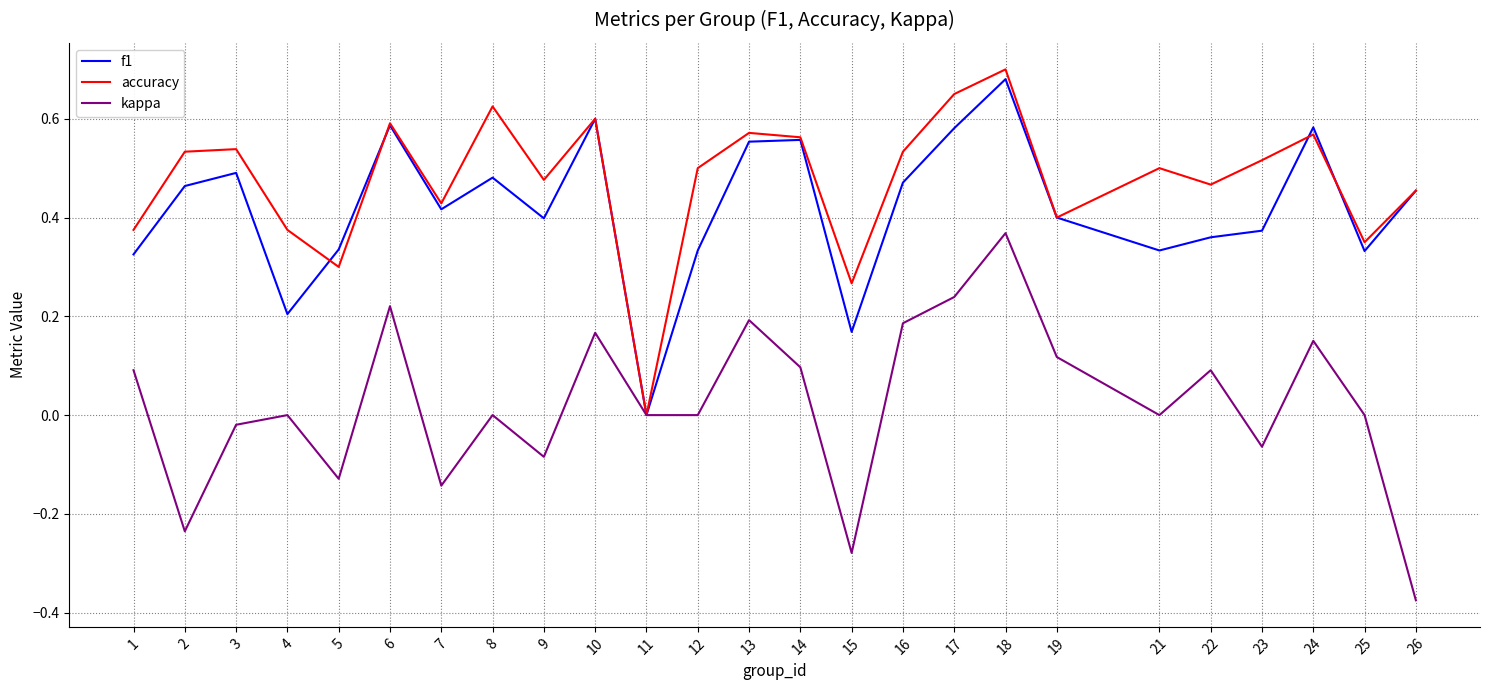

Count the number of data series in this chart.

3